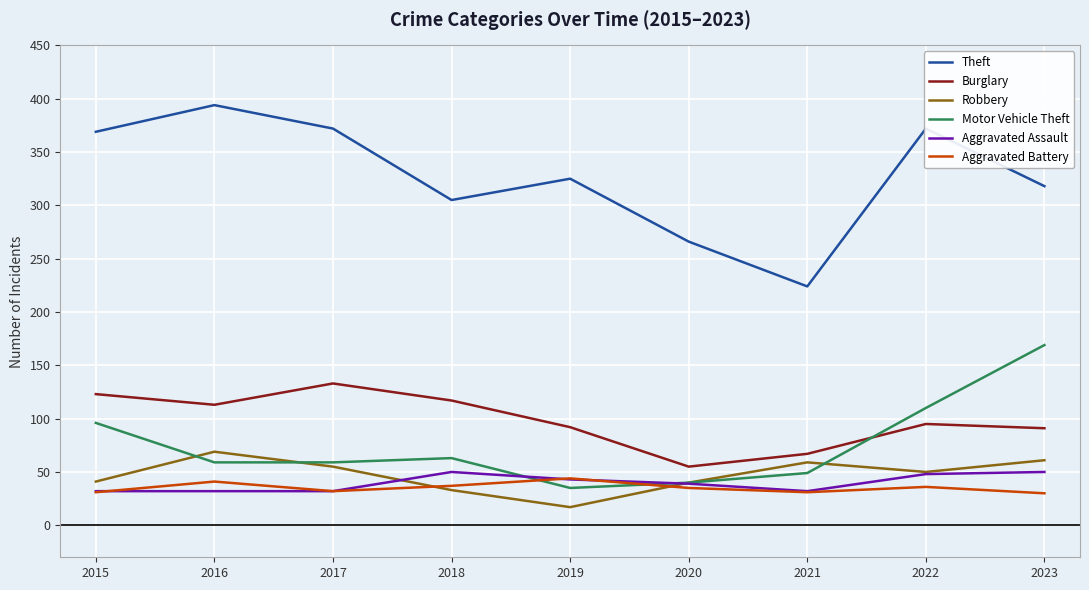

The Motor Vehicle Theft series shows 87 at 2017. True or false?

False